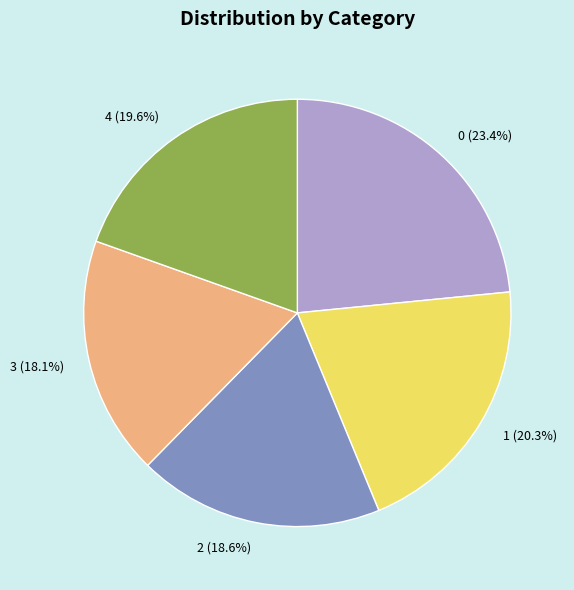

Between 4 (19.6%) and 3 (18.1%), which is larger?

4 (19.6%)